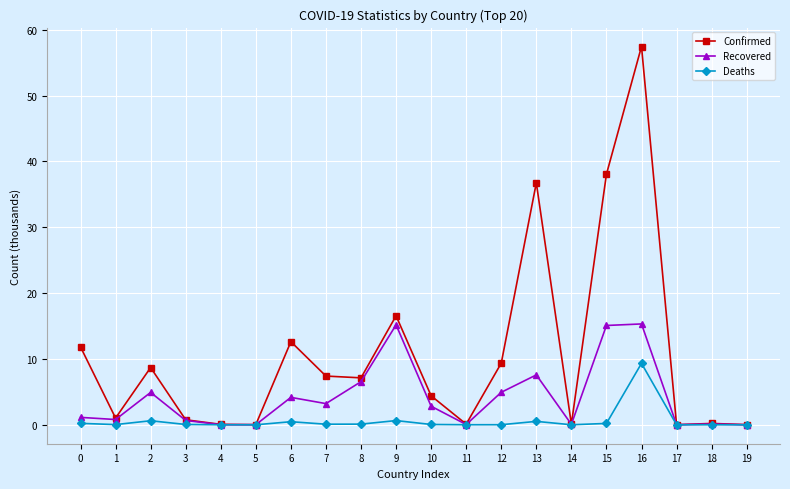

What is the maximum value for Recovered?

15.3